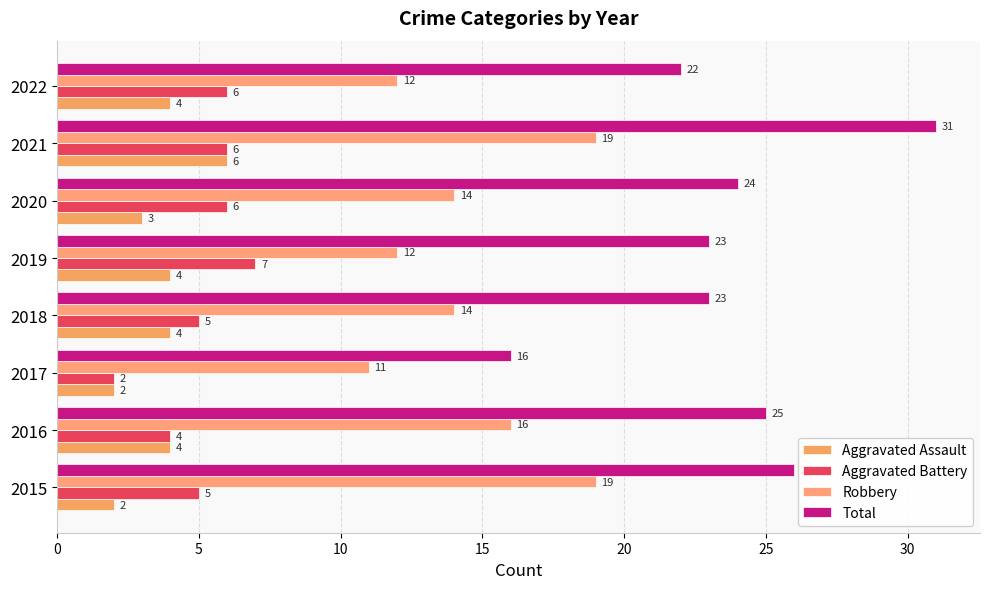

How many categories are shown in the chart?

8